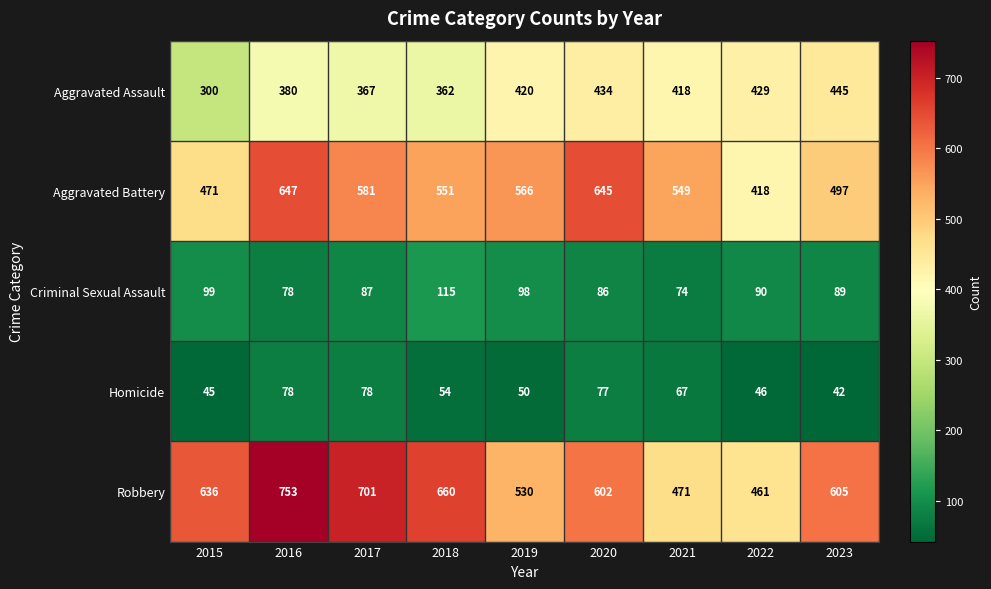

The value of Aggravated Battery at 2018 is 551. True or false?

True